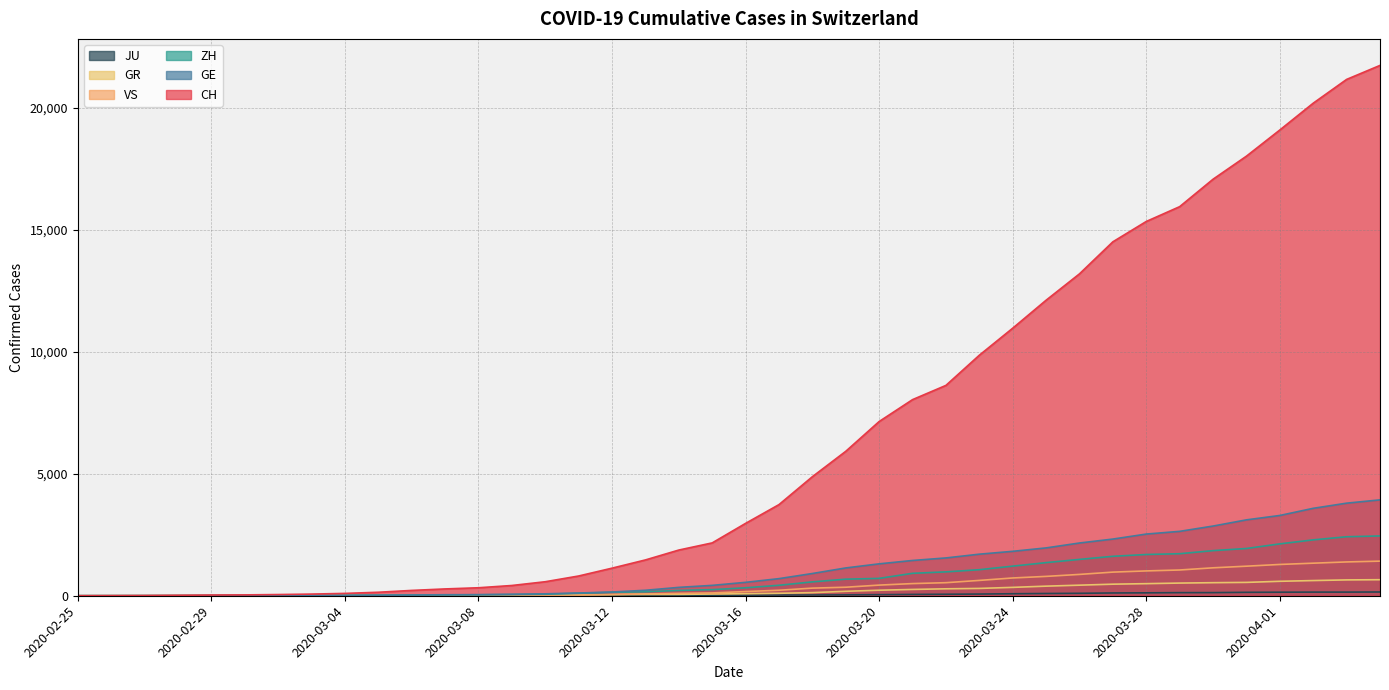

At which label does VS reach its minimum?

2020-02-25